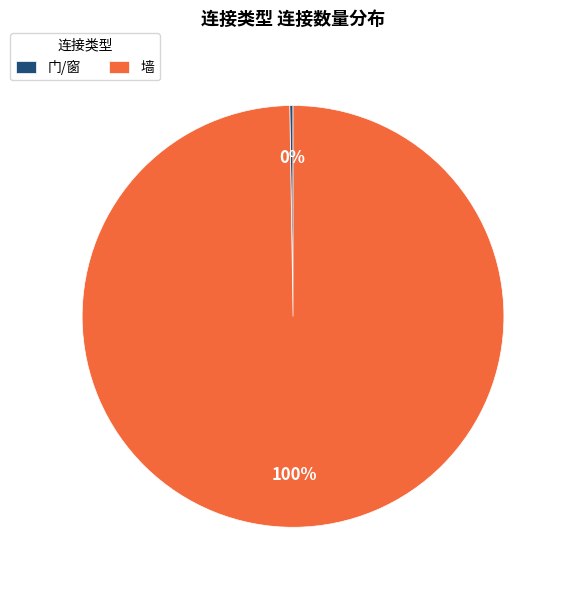

What is the largest slice in the pie chart?

墙